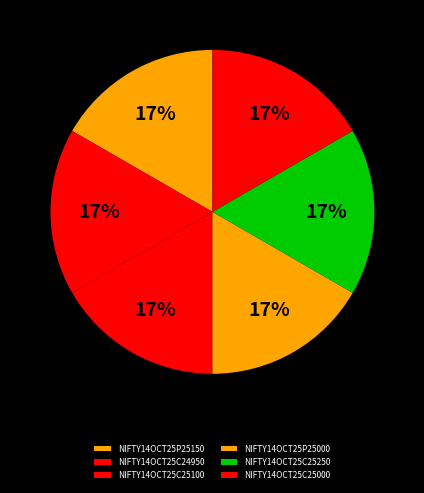

What is the total percentage of NIFTY14OCT25C25250 and NIFTY14OCT25C24950?

33.3%